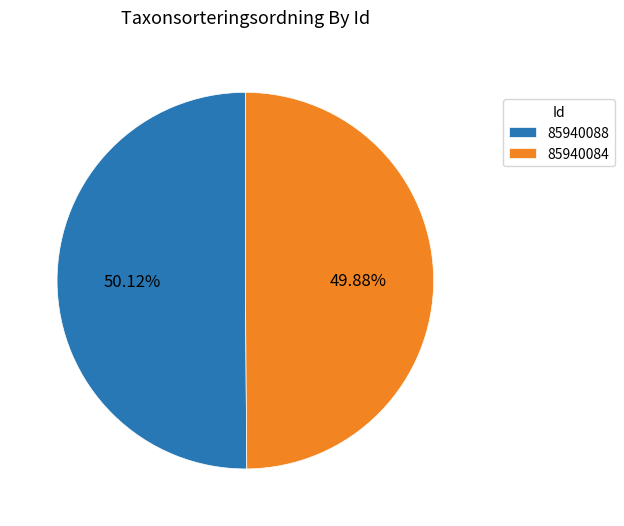

The 85940088 slice represents 61% of the pie. True or false?

False